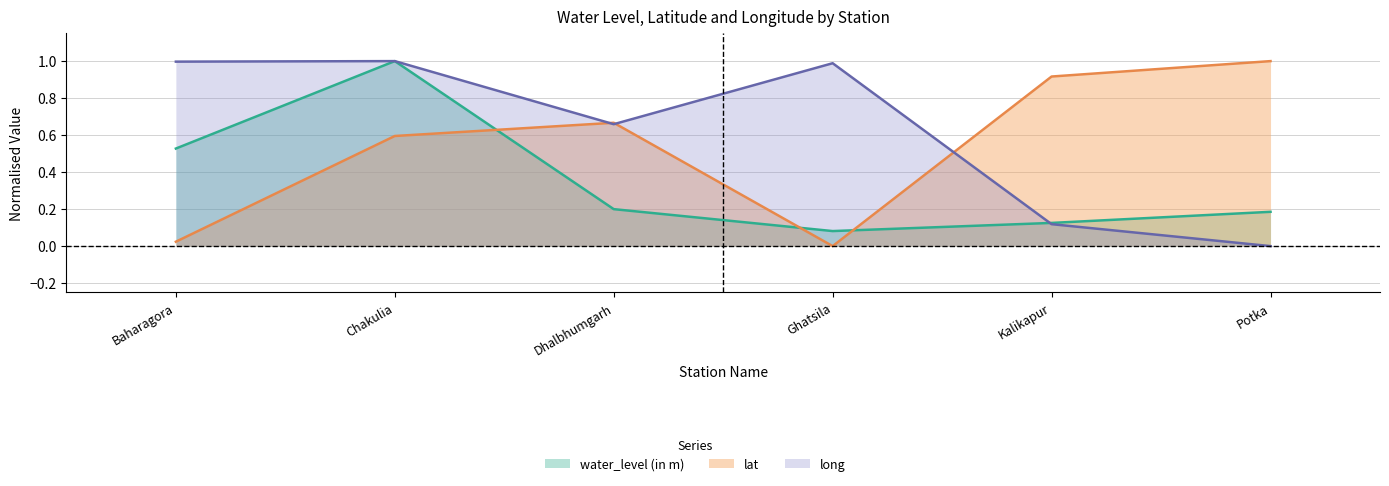

What is the difference between the maximum and minimum values in the water_level (in m) series?

0.9